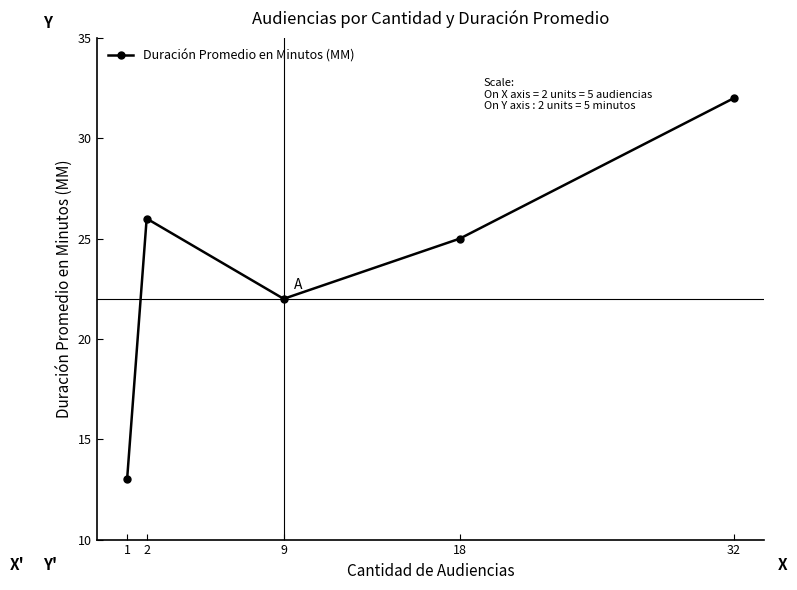

Read the value at 18, to the nearest 5.

25